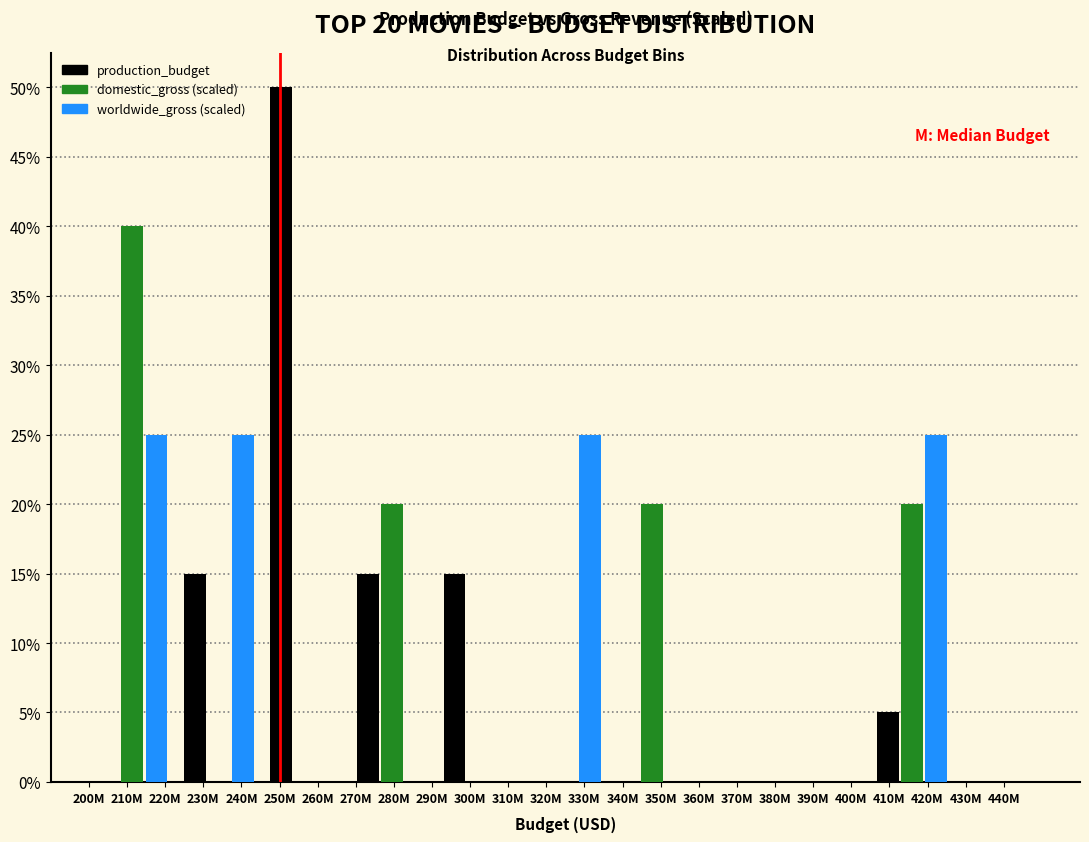

What is the sum of all domestic_gross (scaled) values?

100